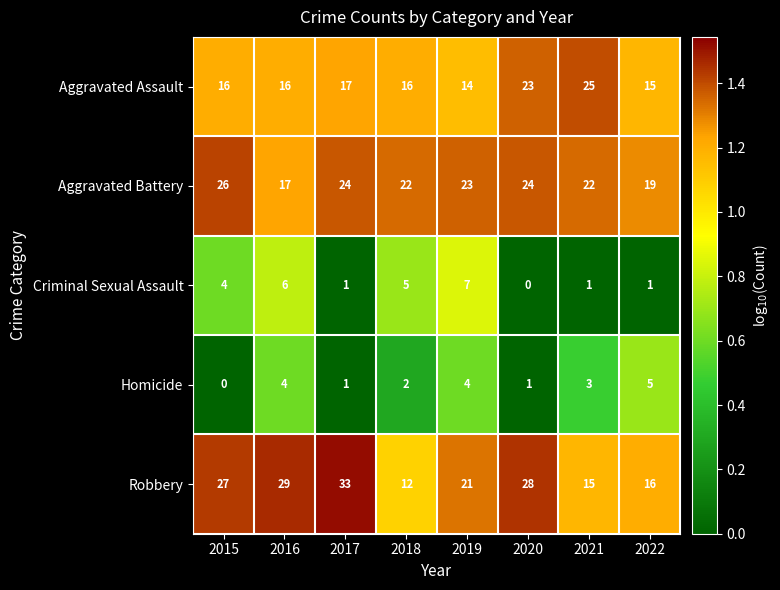

Which category has the lowest value in the Robbery series?

2018